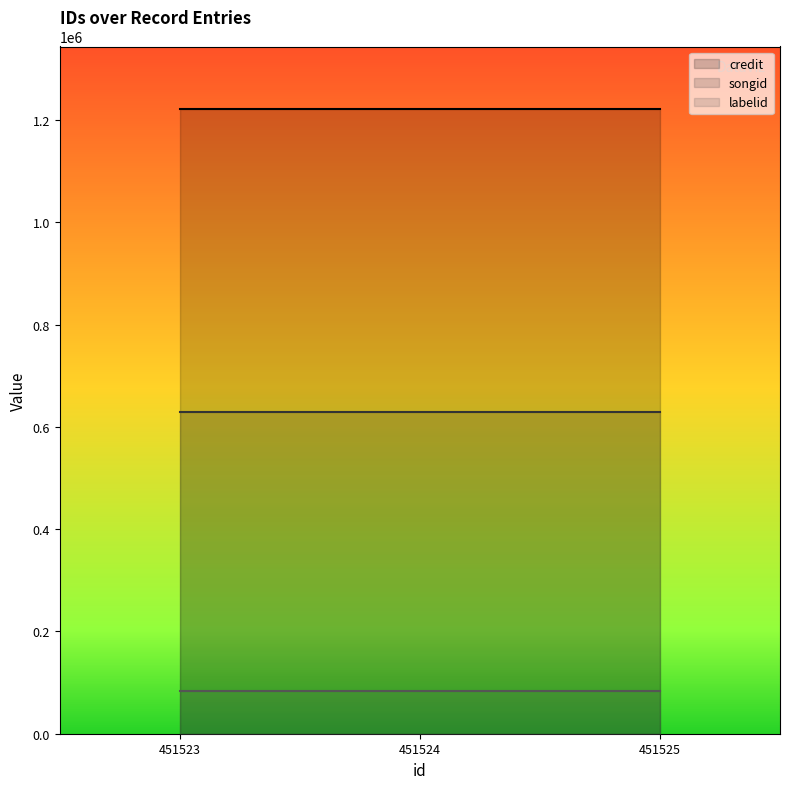

Is it true that labelid equals 84053 at 451524?

True